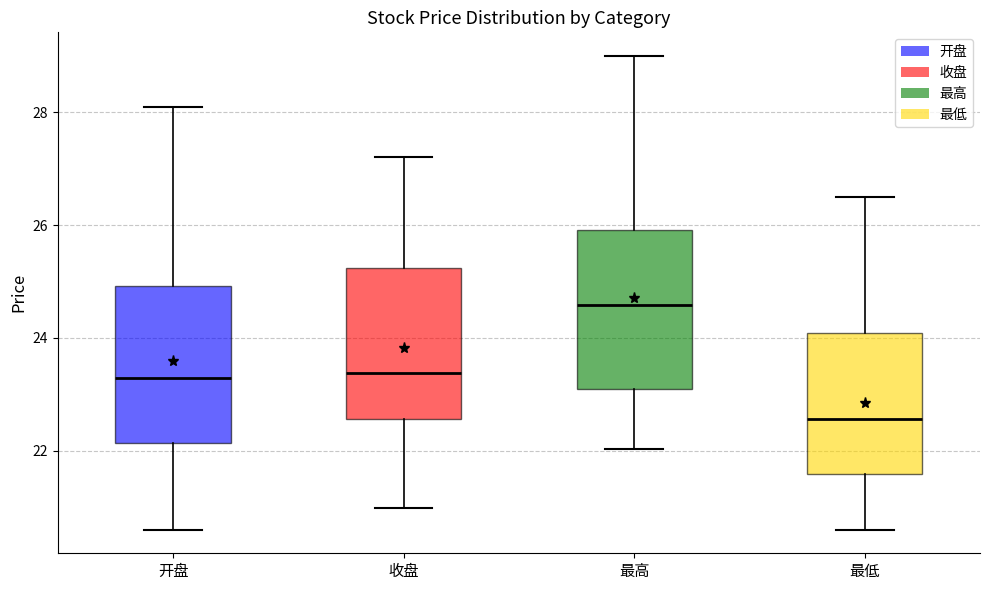

Reading left to right, transcribe this box plot: for each box, give where its median line is, the range the box spans, and where its two whiskers end, as read against the y-axis. The values are not printed on the chart, so give them approximately, as read against the axis.

开盘: median 23.2, box 22.2 to 25.0, whiskers 20.6 to 28.2
收盘: median 23.4, box 22.6 to 25.2, whiskers 21.0 to 27.2
最高: median 24.6, box 23.0 to 26.0, whiskers 22.0 to 29.0
最低: median 22.6, box 21.6 to 24.0, whiskers 20.6 to 26.6